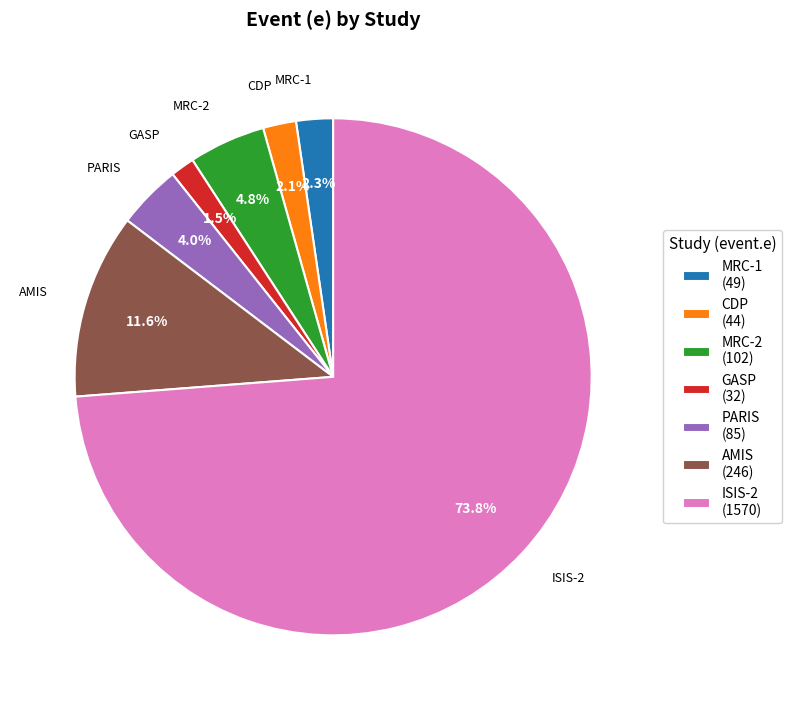

What percentage is NOT represented by MRC-1?

97.7%